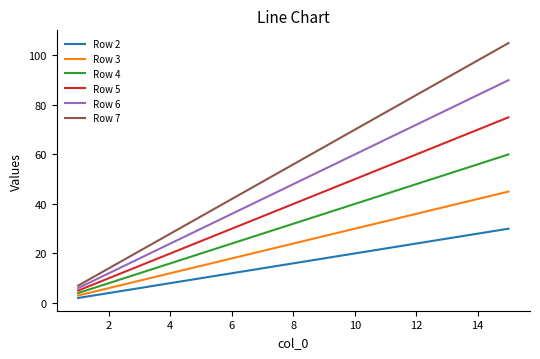

Which series has the largest total across all categories?

Row 7